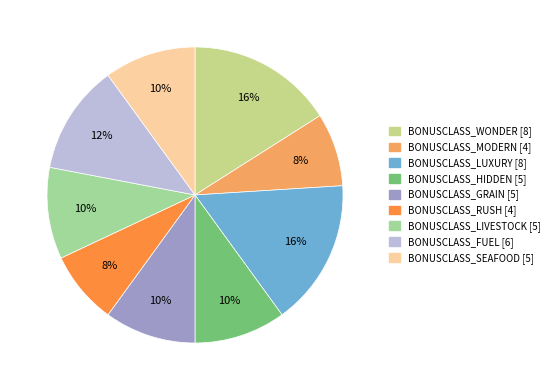

Between BONUSCLASS_RUSH and BONUSCLASS_GRAIN, which is larger?

BONUSCLASS_GRAIN